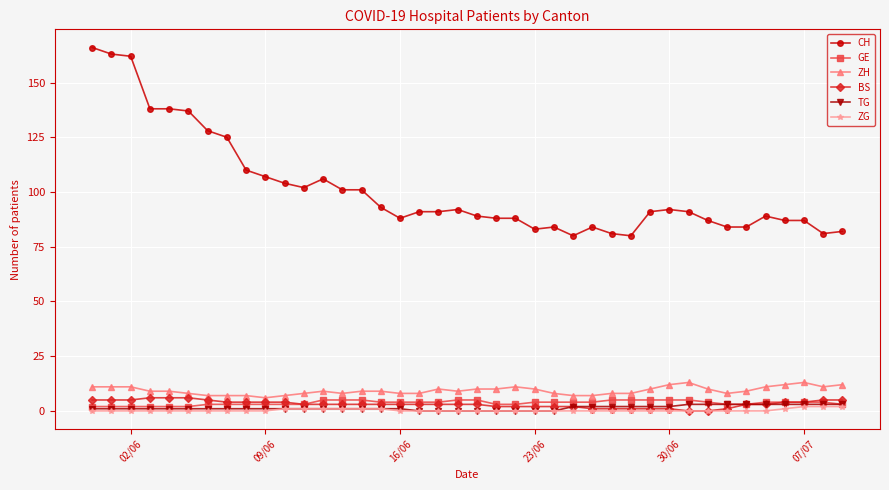

Reading left to right, what are all the values shown in this chart?

CH: 166	163	162	138	138	137	128	125	110	107	104	102	106	101	101	93	88	91	91	92	89	88	88	83	84	80	84	81	80	91	92	91	87	84	84	89	87	87	81	82
GE: 2	2	2	2	2	2	3	3	3	3	3	3	5	5	5	4	4	4	4	5	5	3	3	4	4	4	4	5	5	5	5	5	4	3	3	4	4	4	4	3
ZH: 11	11	11	9	9	8	7	7	7	6	7	8	9	8	9	9	8	8	10	9	10	10	11	10	8	7	7	8	8	10	12	13	10	8	9	11	12	13	11	12
BS: 5	5	5	6	6	6	5	4	4	4	4	3	3	3	3	3	3	3	3	3	3	2	2	2	2	2	1	1	1	1	1	0	0	1	3	3	4	4	5	5
TG: 1	1	1	1	1	1	1	1	1	1	1	1	1	1	1	1	1	0	0	0	0	0	0	0	0	2	2	2	2	2	2	3	3	3	3	3	3	3	3	3
ZG: 0	0	0	0	0	0	0	0	0	0	1	1	1	1	1	1	0	0	0	0	0	0	0	0	0	0	0	0	0	0	0	0	0	0	0	0	1	2	2	2